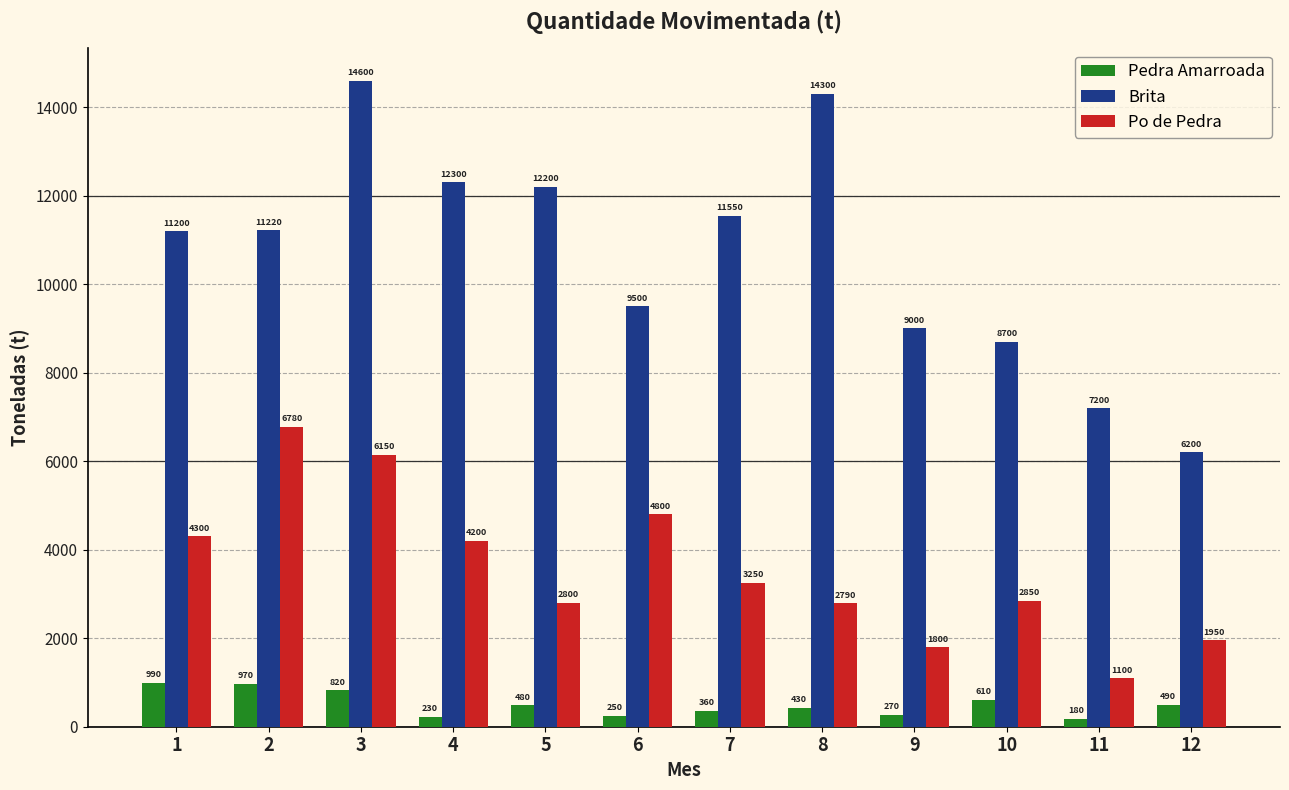

Which series has the largest range (max minus min)?

Brita